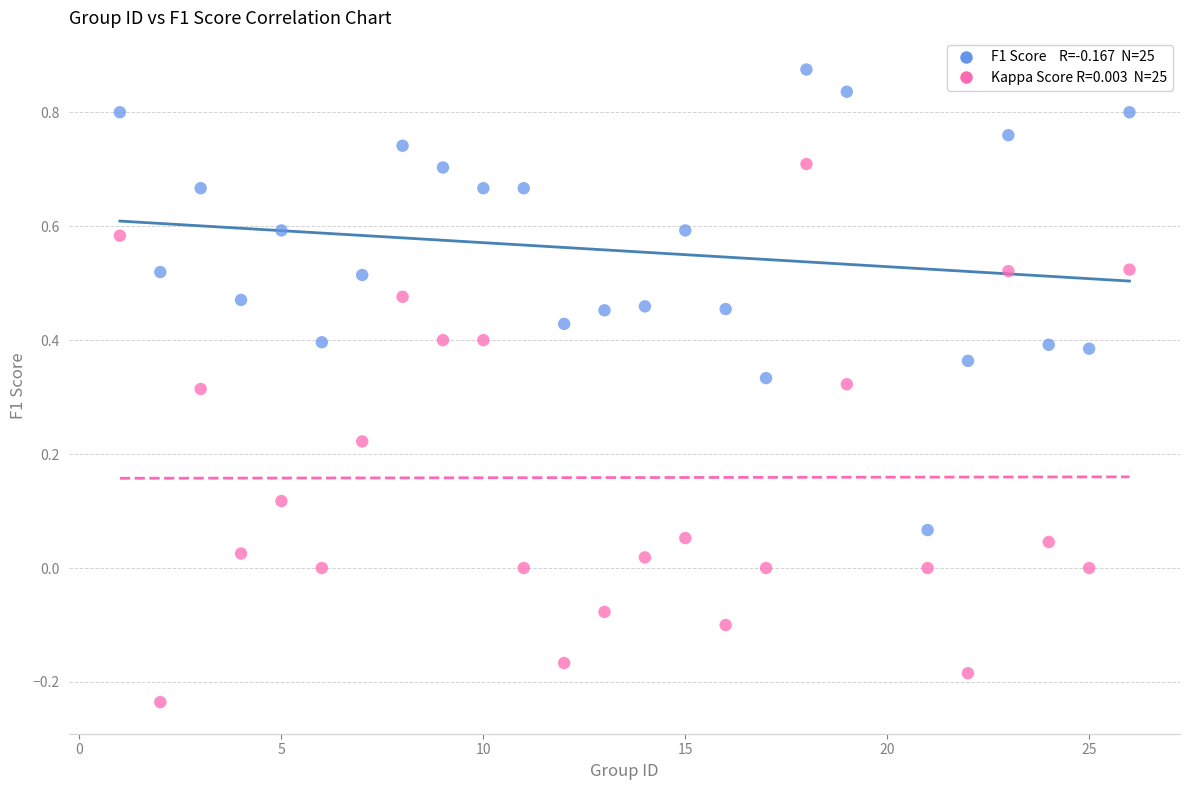

Across all data points, what is the range of Y values (max minus min)?

1.1